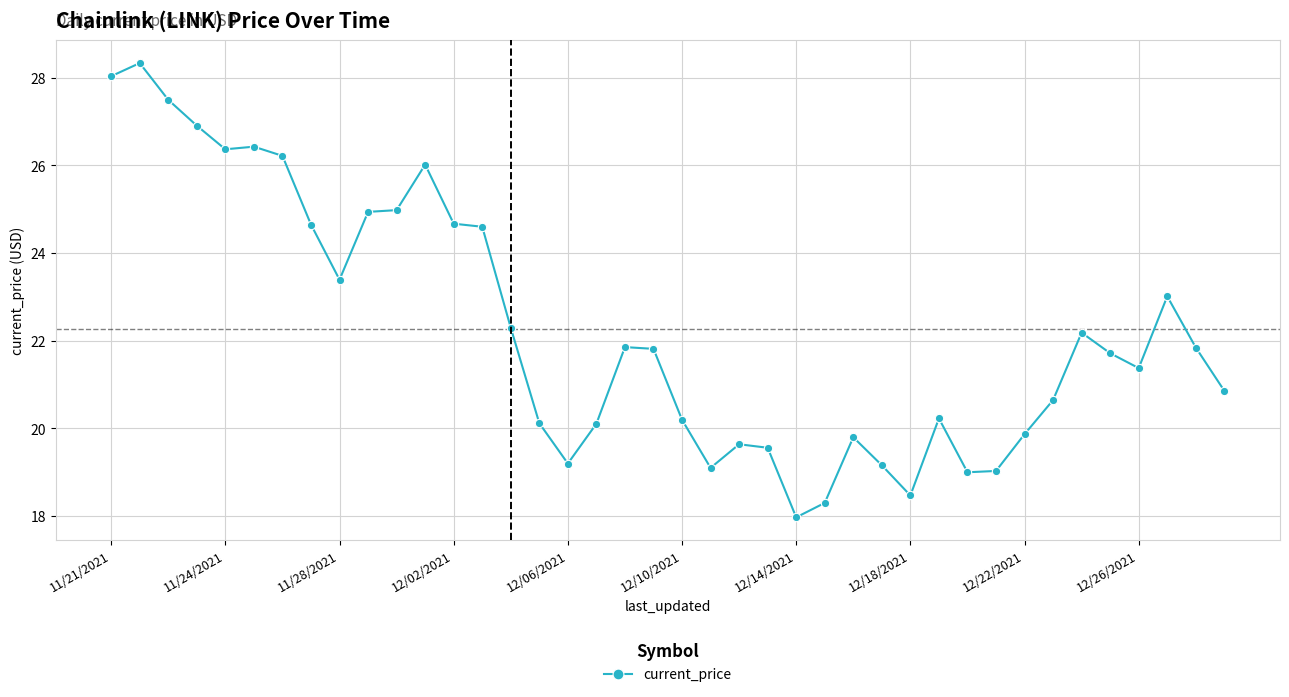

What is the minimum value shown in the chart?

18.0